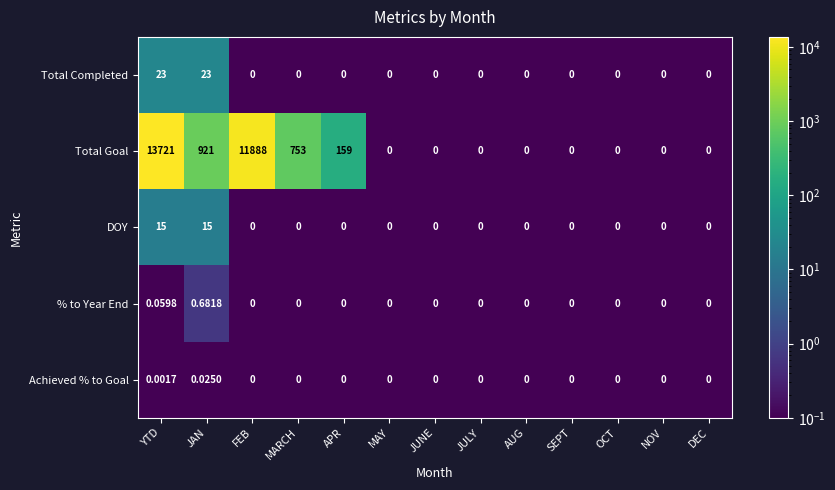

Which series has the widest spread of values?

Total Goal